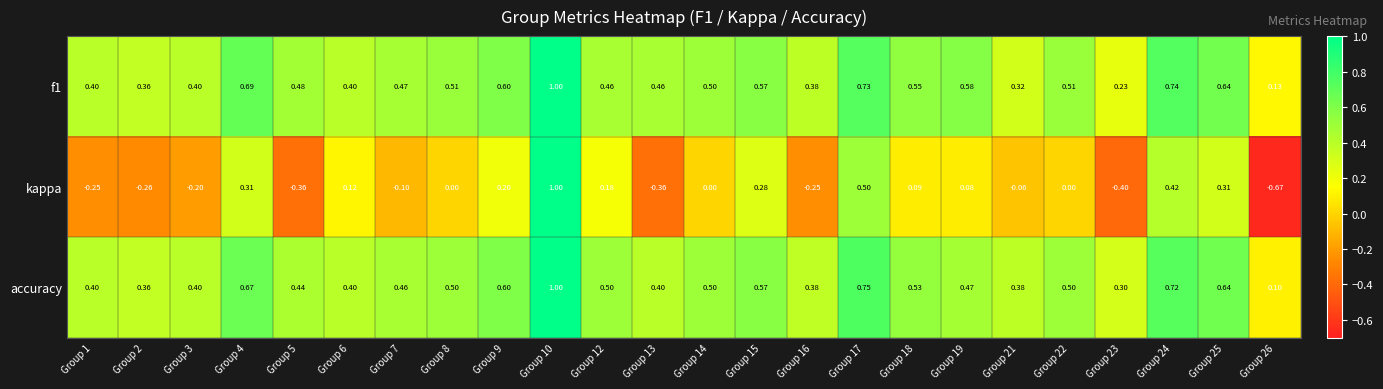

Is the value of accuracy at Group 13 greater than the value of kappa at Group 13?

Yes